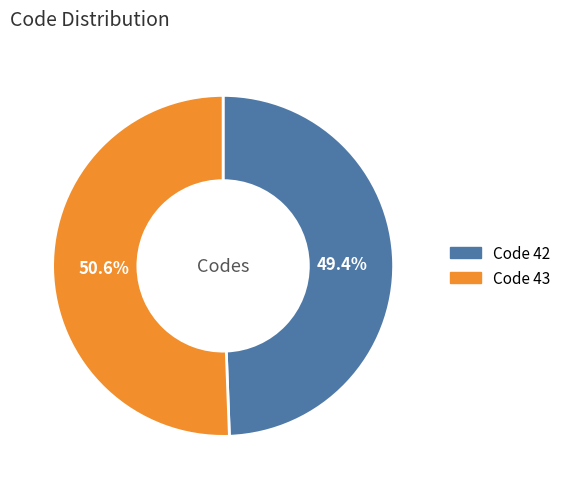

Do Code 43 and Code 42 together represent more than half of the pie?

Yes